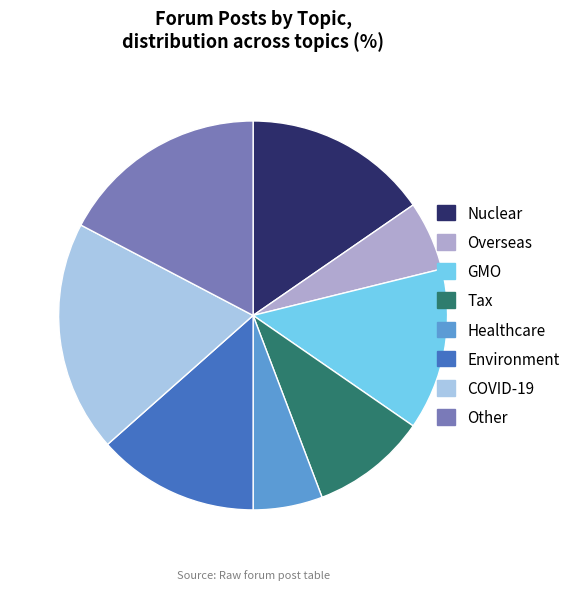

Is there a majority slice in this chart?

No